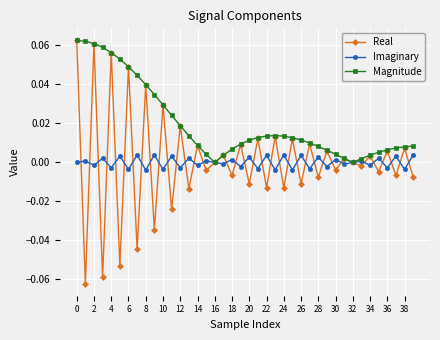

Which series has the largest total across all categories?

Magnitude